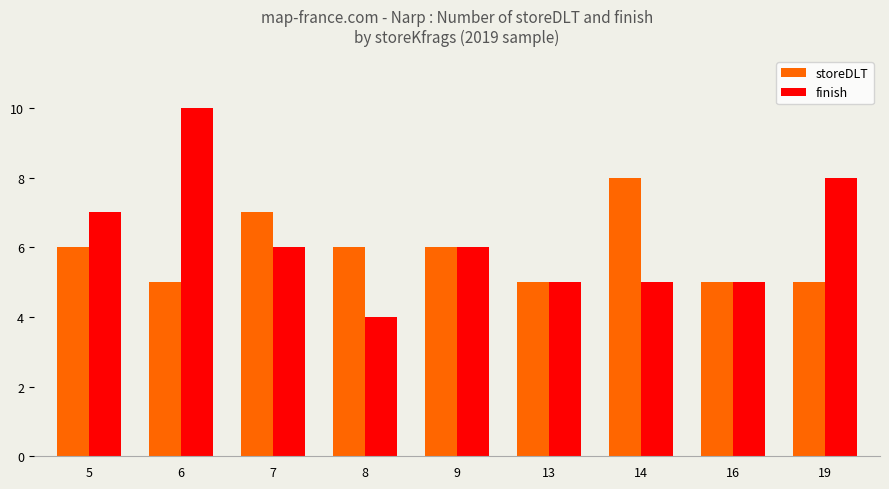

What is the total value across all series at 16?

10